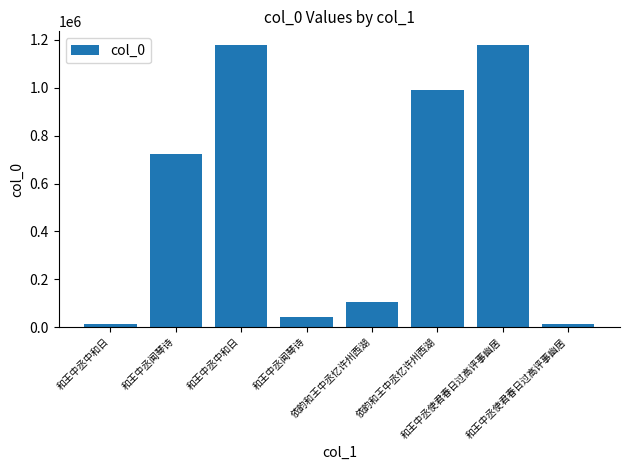

How many series are shown in this chart?

1